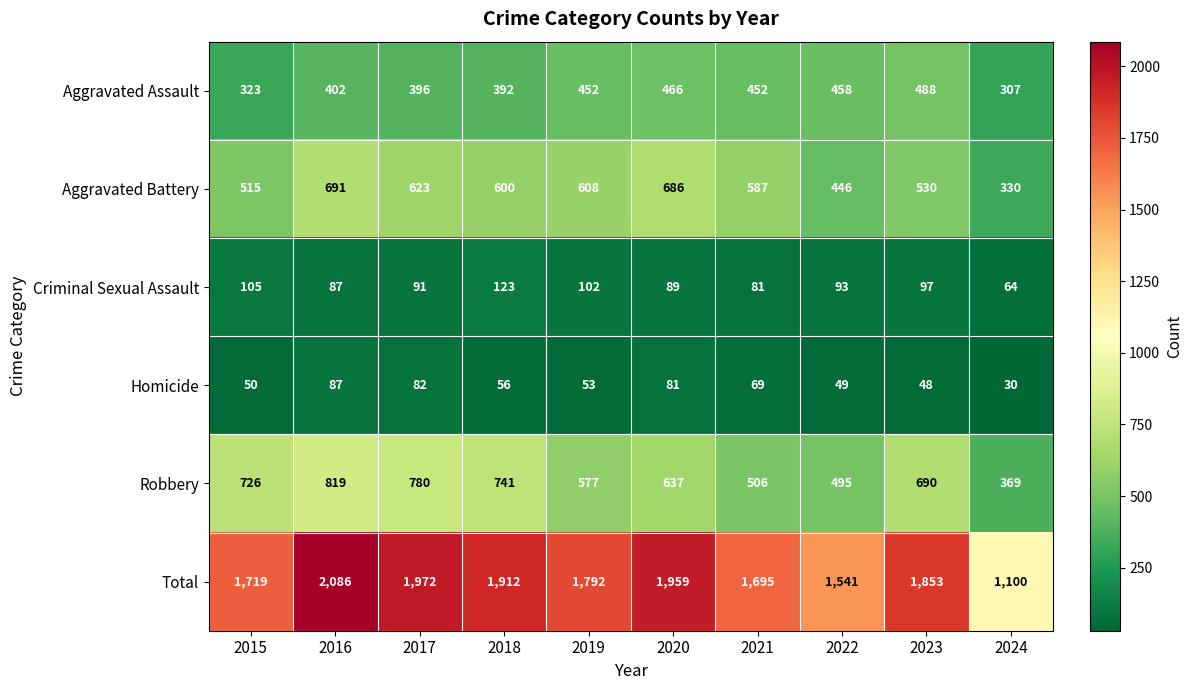

At 2024, list the series in order from largest to smallest.

Total, Robbery, Aggravated Battery, Aggravated Assault, Criminal Sexual Assault, Homicide